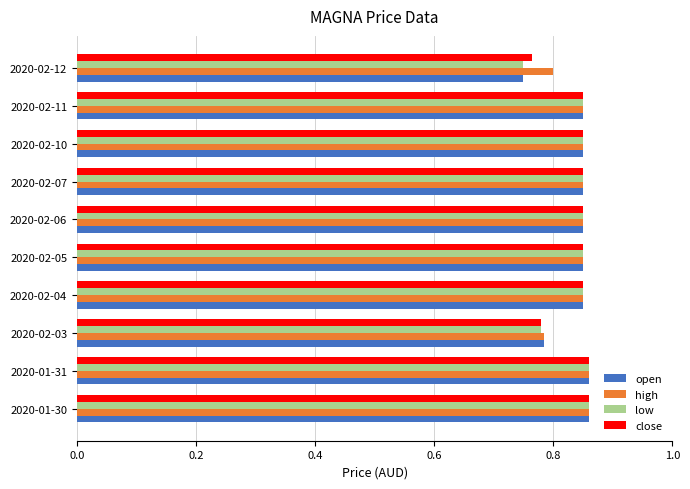

Count the low values in the range 0 to 1.

10